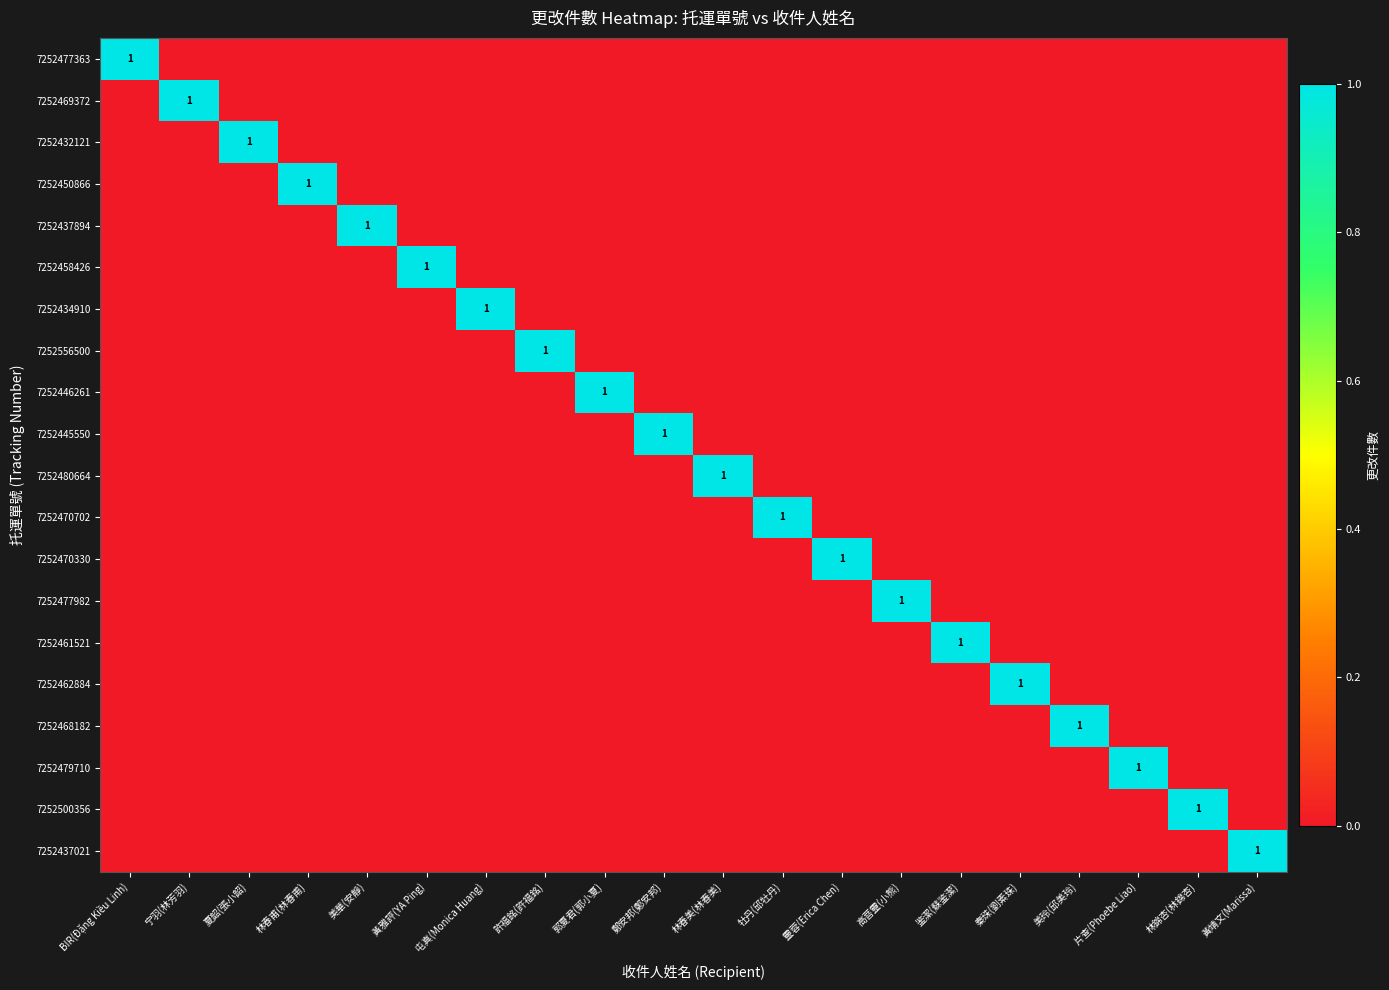

List the labels in order of 7252470330 value, smallest first.

BIR(Đặng Kiều Linh), 宁羽(林芳羽), 夏韶(張小韶), 林春甫(林春甫), 美華(安靜), 黃雅評(YA Ping), 屯真(Monica Huang), 許福銘(許福銘), 郭夏君(郭小夏), 鄭安邦(鄭安邦), 林春美(林春美), 牡丹(邱牡丹), 高菩靈(小熊), 鉴潔(蘇鉴潔), 秦珠(劉素珠), 美玲(邱美玲), 片查(Phoebe Liao), 林錦杏(林錦杏), 黃靖文(Marissa), 靈蓉(Erica Chen)